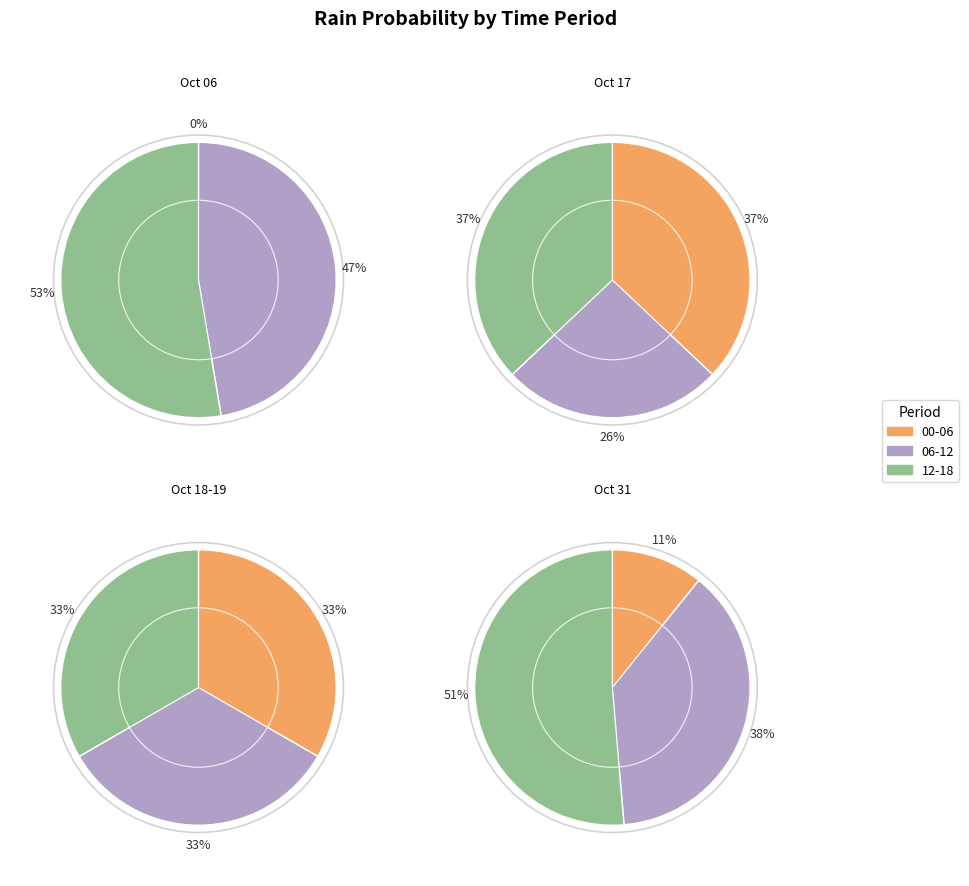

Is there a majority slice in this chart?

No